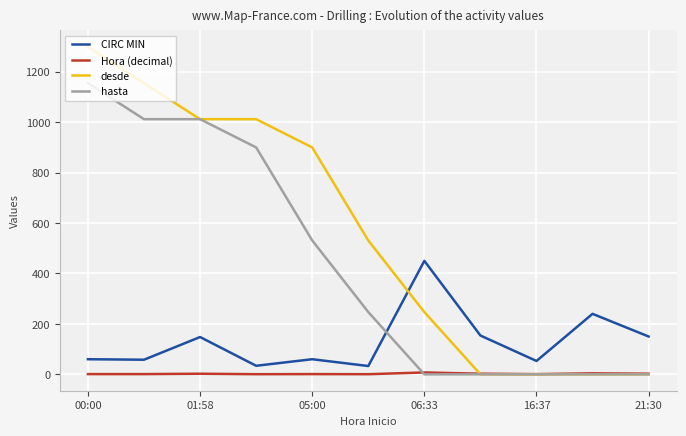

True or false: hasta and CIRC MIN cross at least once.

True